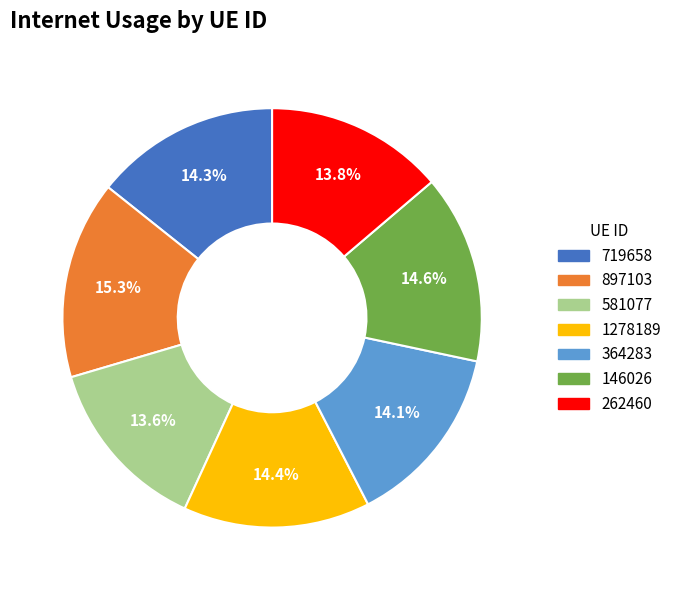

To the nearest percent, what percentage of the pie is 581077?

14%